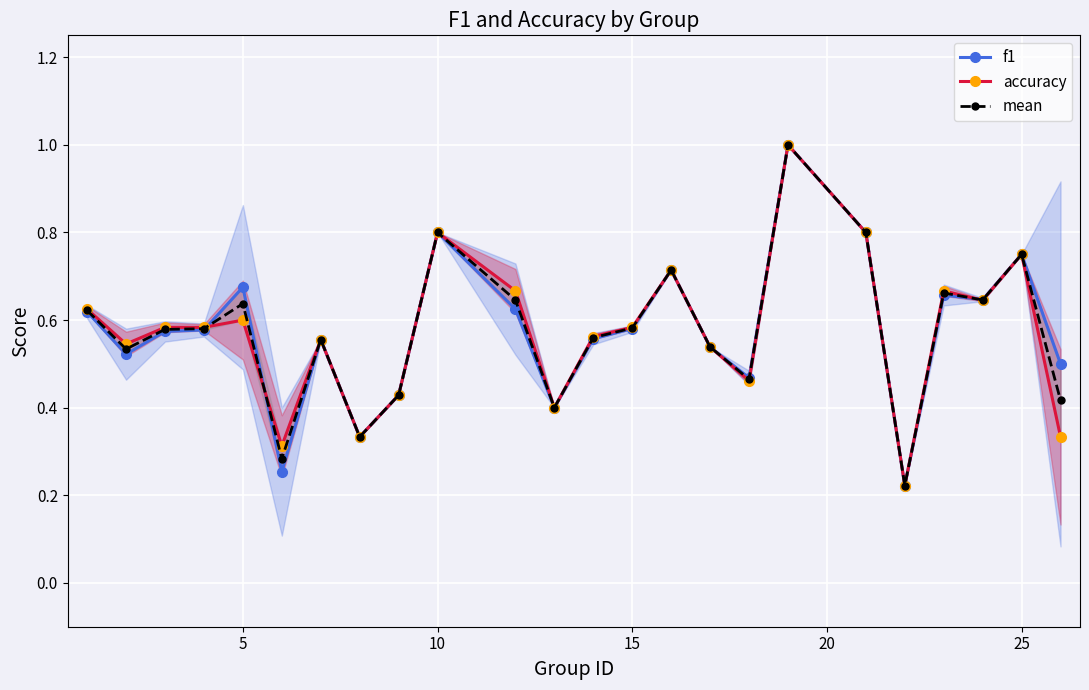

List the series in order of their overall mean, highest first.

f1, mean, accuracy